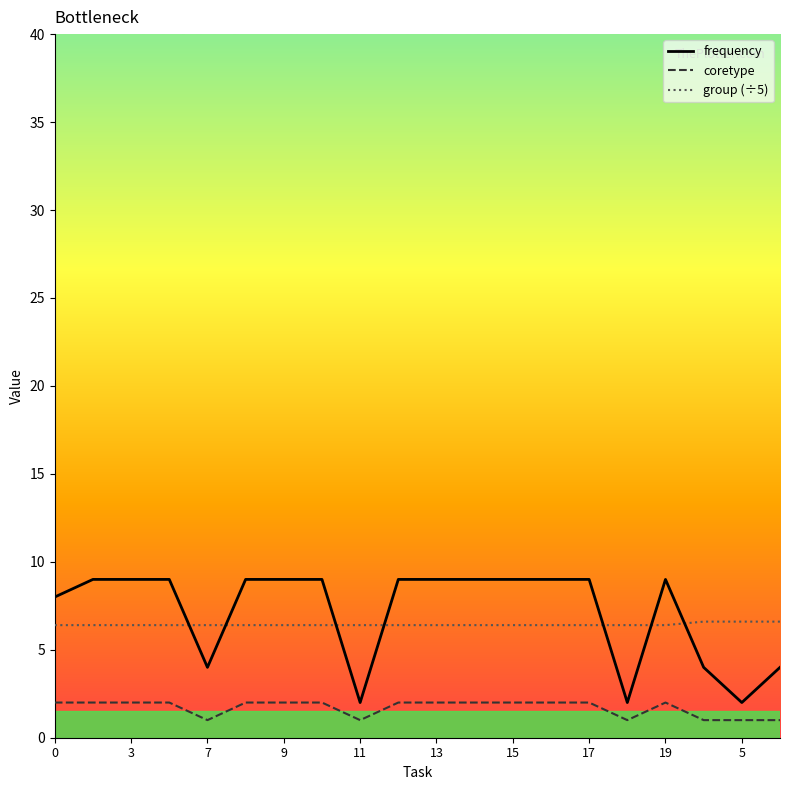

Rank the series by their maximum value, from lowest to highest.

coretype, group (÷5), frequency